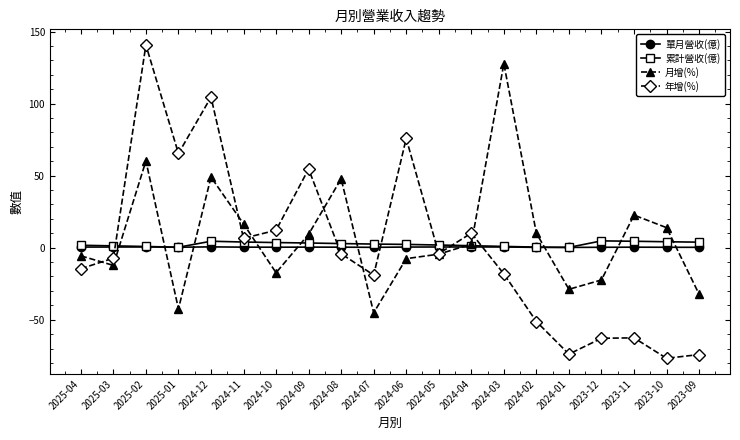

Is it true that 月增(%) equals 4.8 at 2023-10?

False